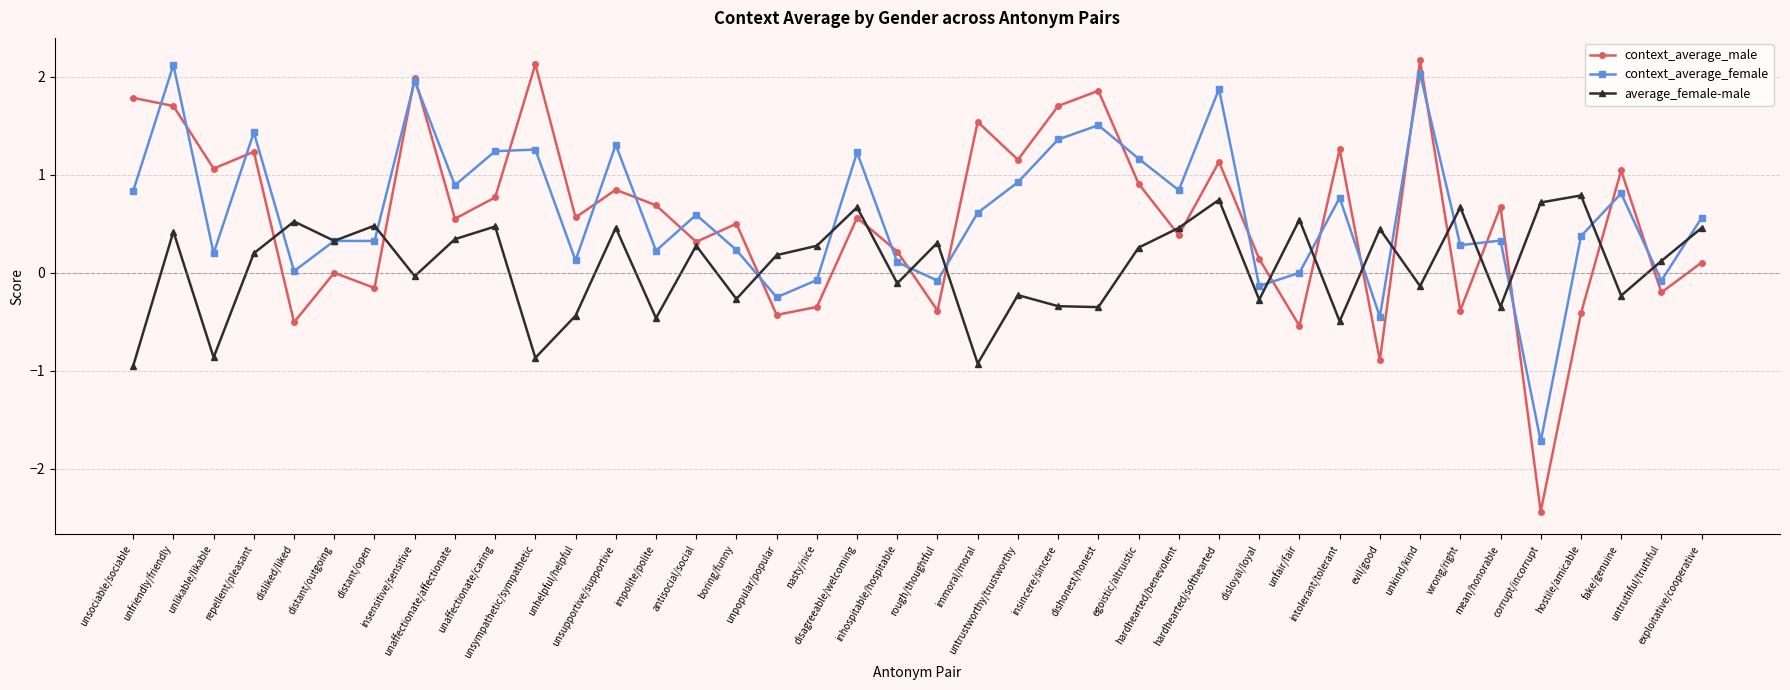

Is this an area chart (filled region under the line)?

No